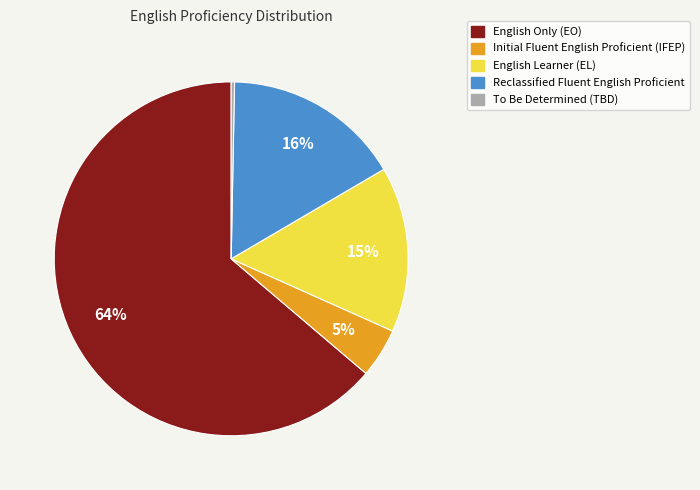

To the nearest percent, what is the difference between the Initial Fluent English Proficient (IFEP) and English Only (EO) slice percentages?

59%